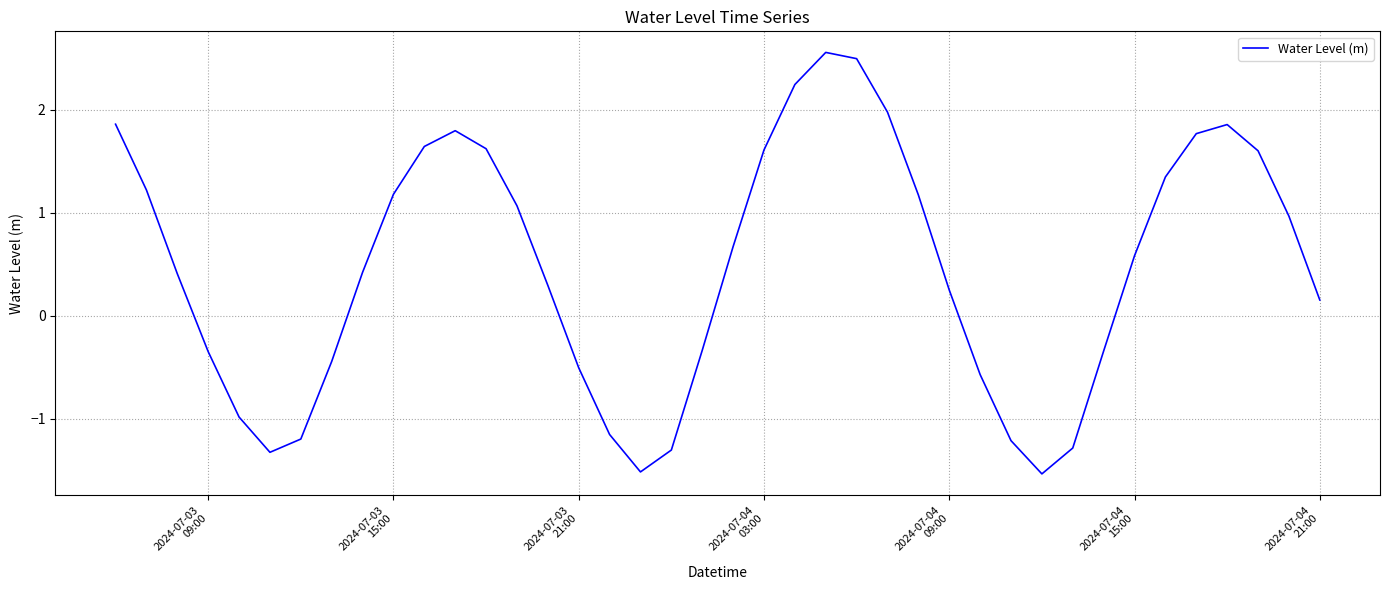

What is the maximum value shown in the chart?

2.6